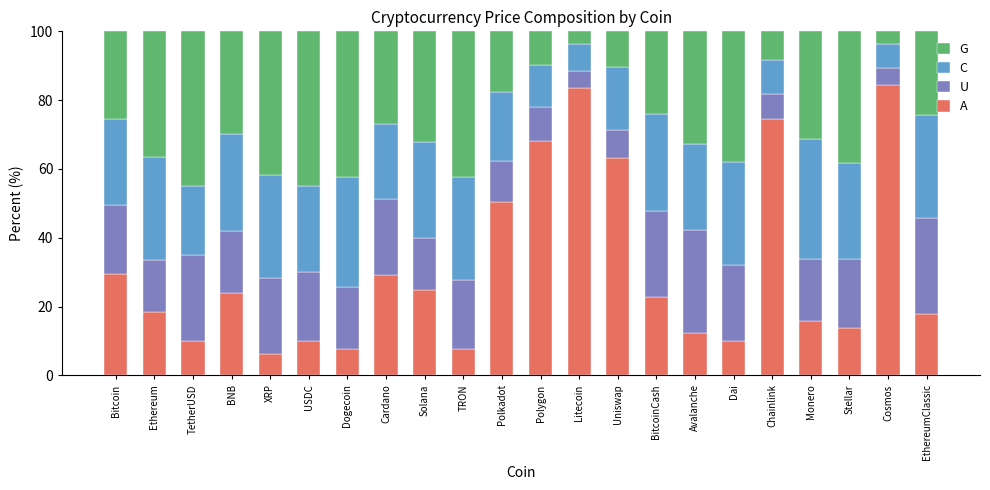

What is the total value across all series at Avalanche?

100.0